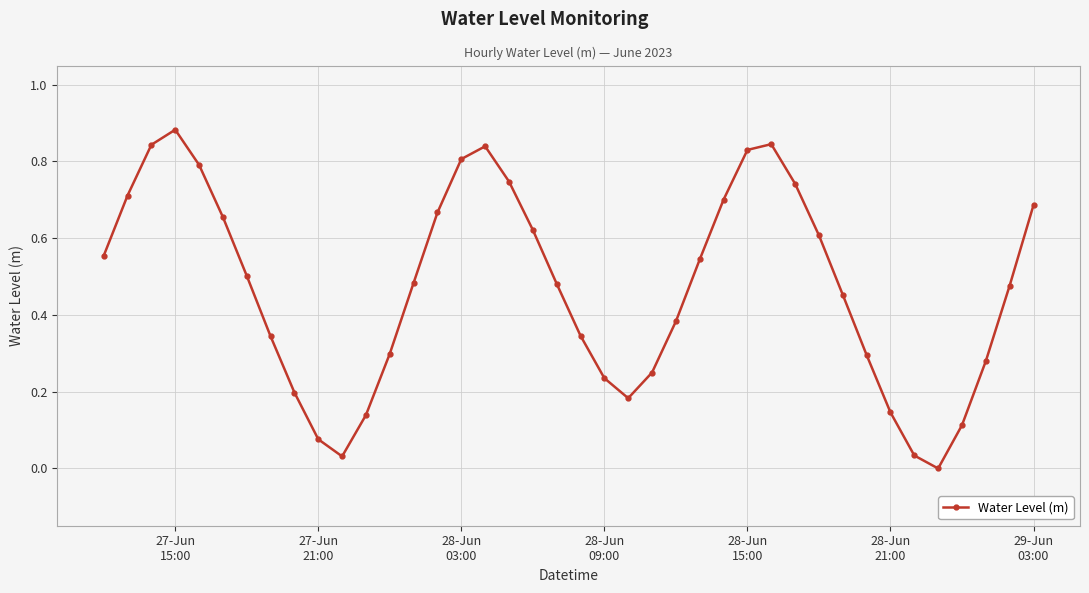

True or false: the data has more than 1 interior local peaks.

True